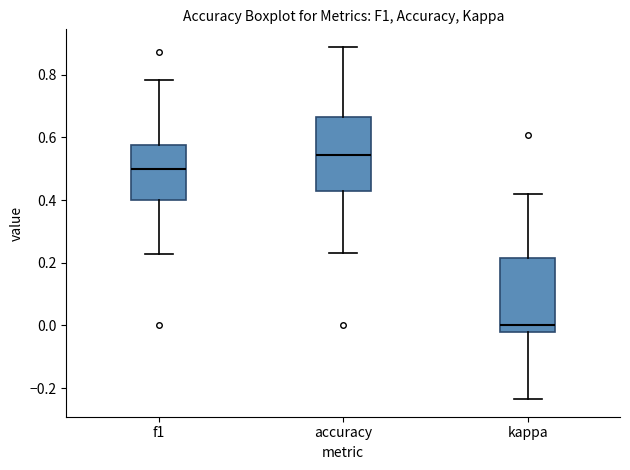

Reading left to right, transcribe this box plot: for each box, give where its median line is, the range the box spans, and where its two whiskers end, as read against the y-axis. The values are not printed on the chart, so give them approximately, as read against the axis.

f1: median 0.50, box 0.40 to 0.58, whiskers 0.22 to 0.78
accuracy: median 0.54, box 0.42 to 0.66, whiskers 0.24 to 0.88
kappa: median 0.00, box -0.02 to 0.22, whiskers -0.24 to 0.42